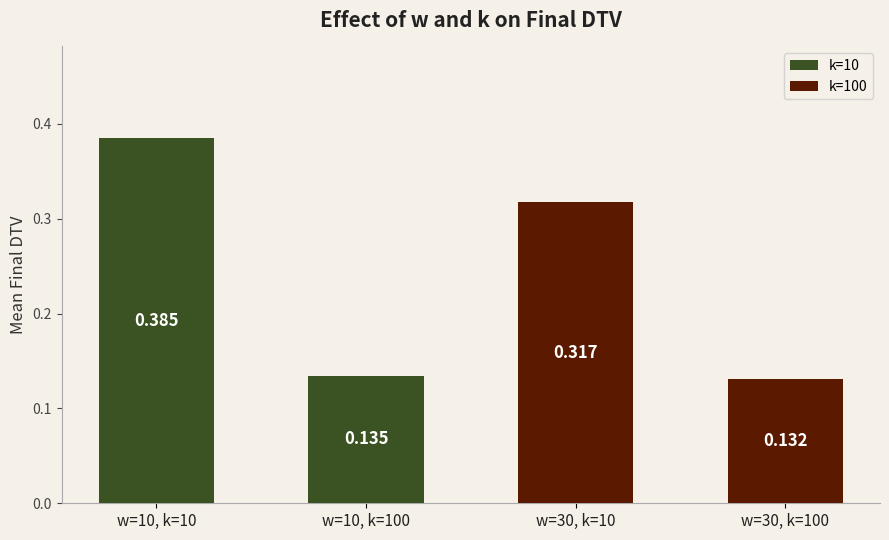

How many distinct data groups are displayed?

1